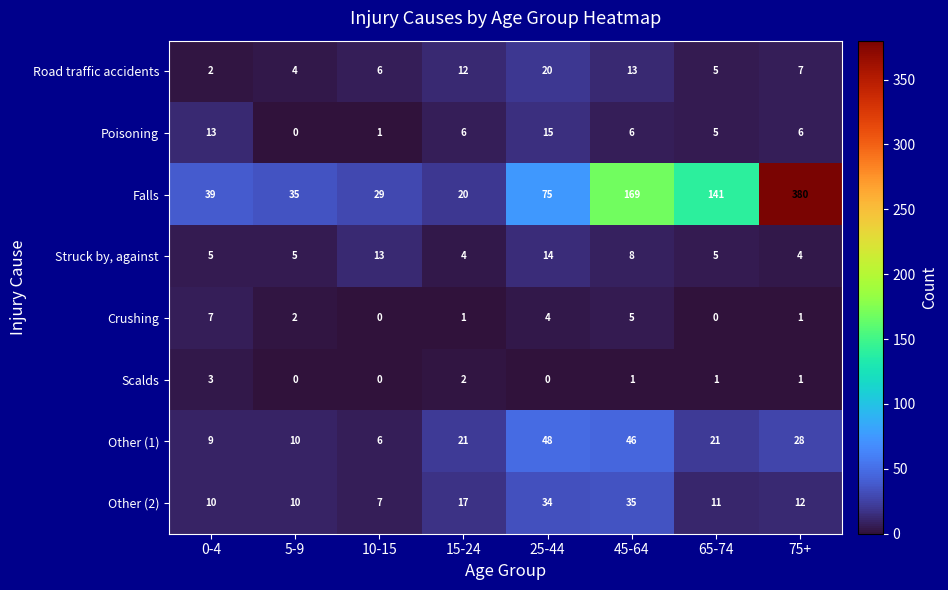

Where is Other (1) nearest to the value 27?

75+